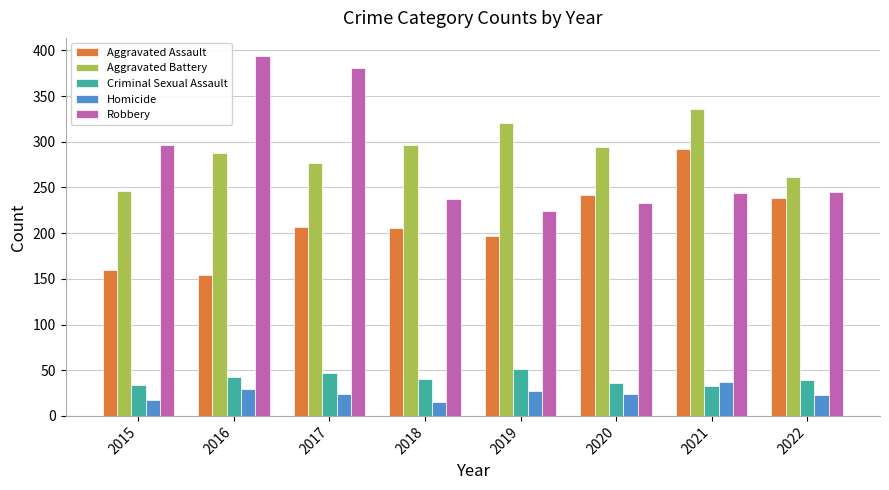

Which series has the widest spread of values?

Robbery